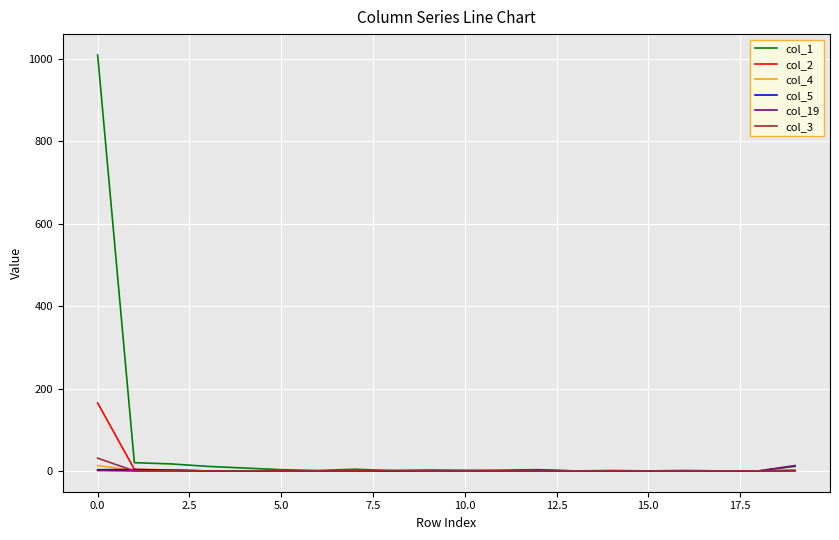

Which series has the largest range (max minus min)?

col_1